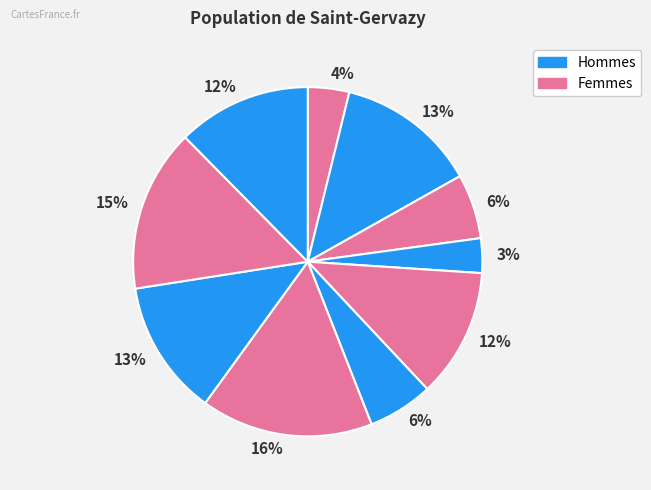

Count the number of slices in the pie.

10